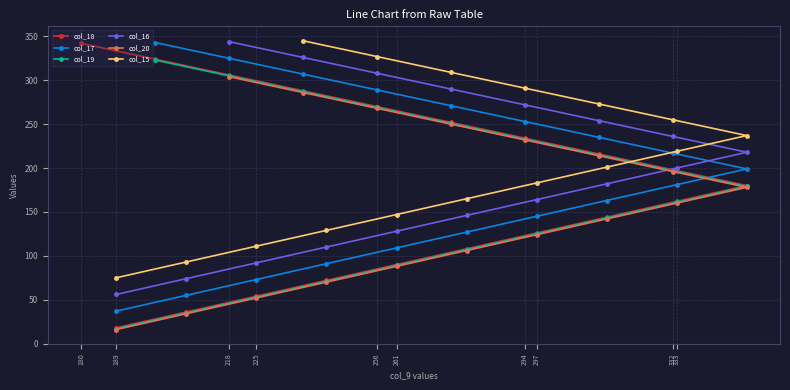

Where does the data first go above 261?

5